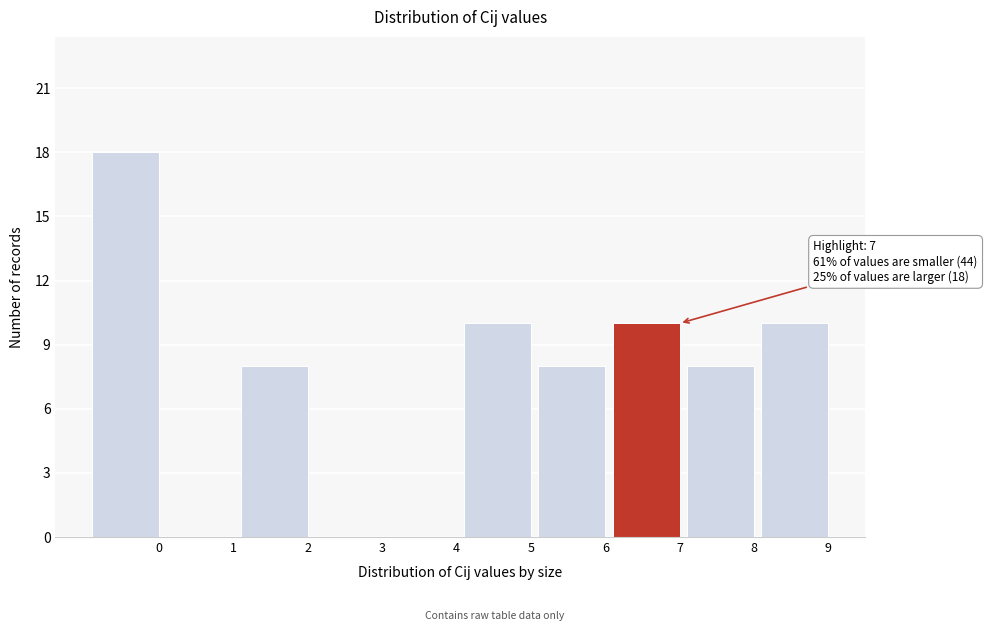

Reading left to right, what are all the values shown in this chart?

0=18	1=0	2=8	3=0	4=0	5=10	6=8	7=10	8=8	9=10